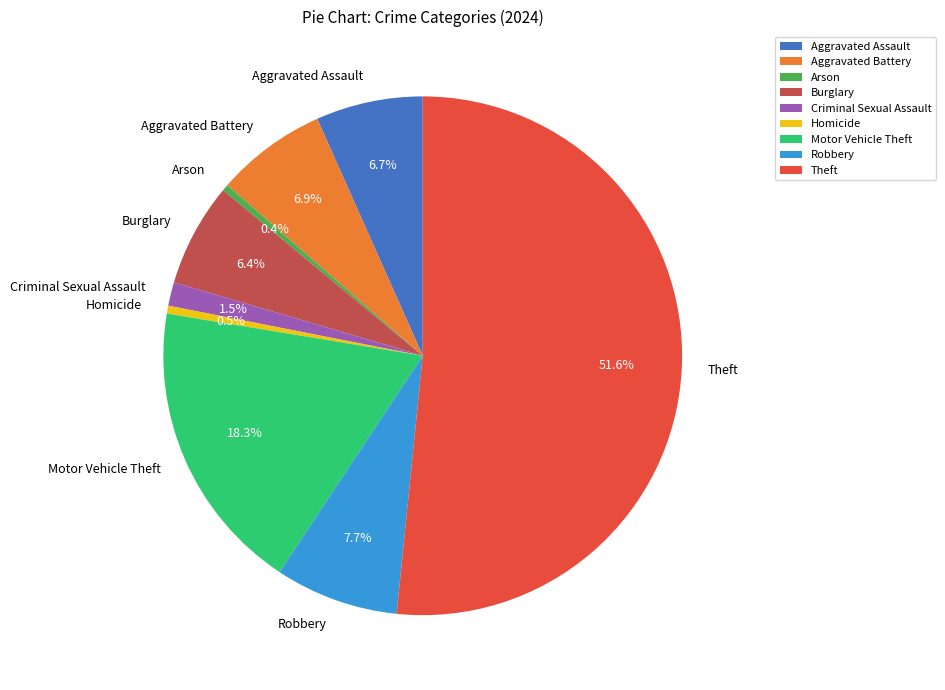

What percentage is NOT represented by Aggravated Assault?

93.3%